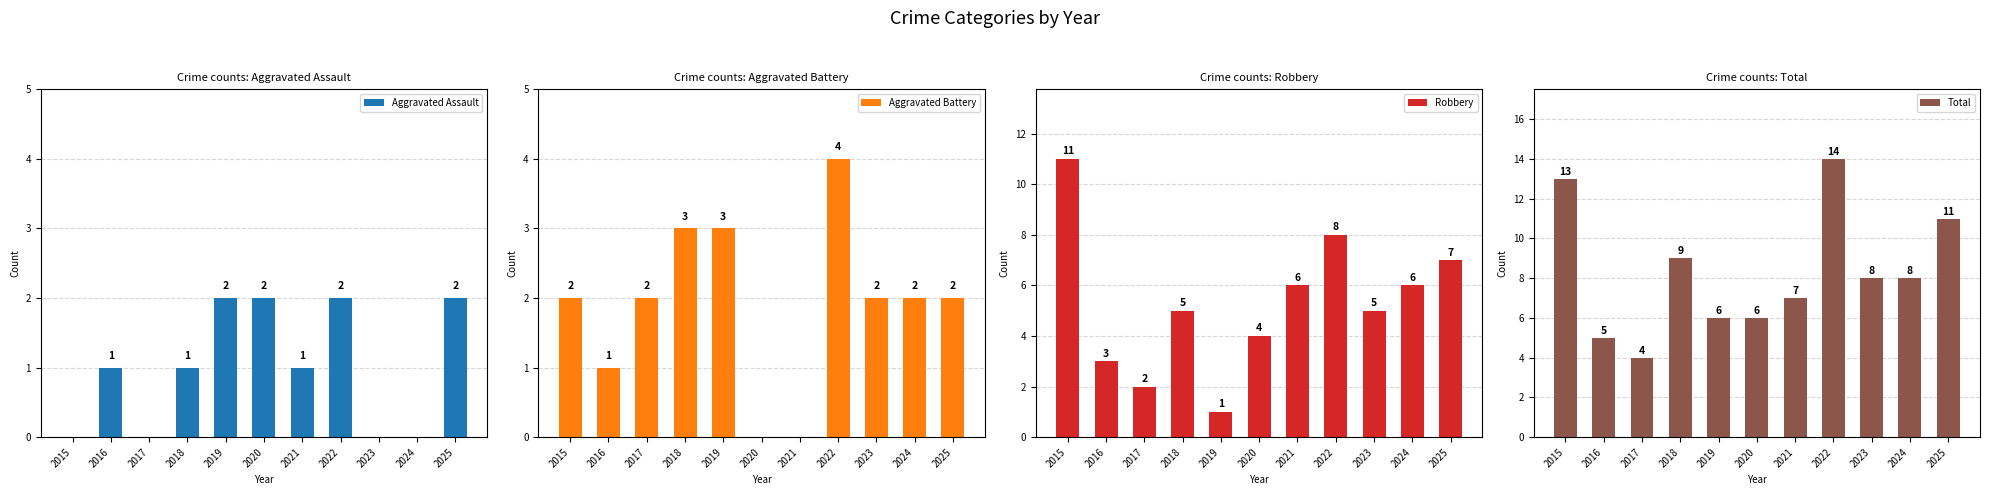

True or false: Aggravated Battery has a value of 4 at 2022.

True